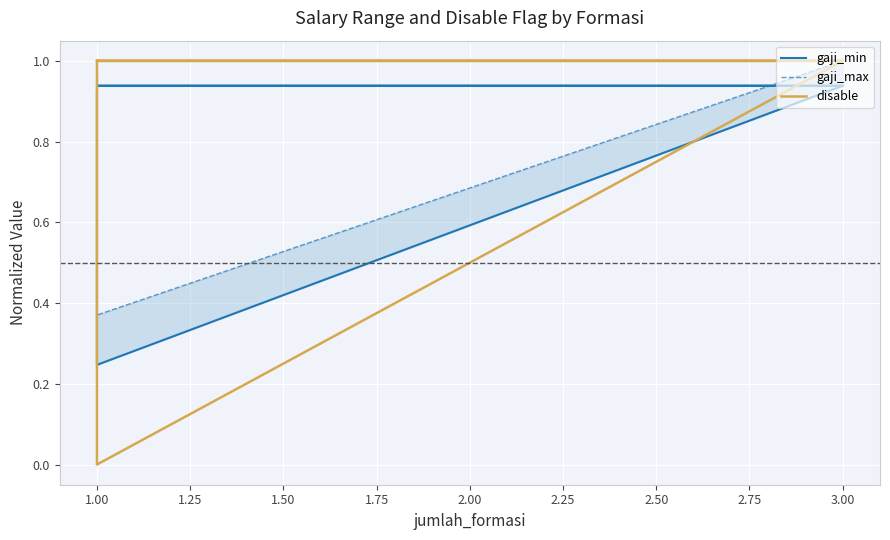

In gaji_min, how many points are lower than both neighbors (excluding endpoints)?

1